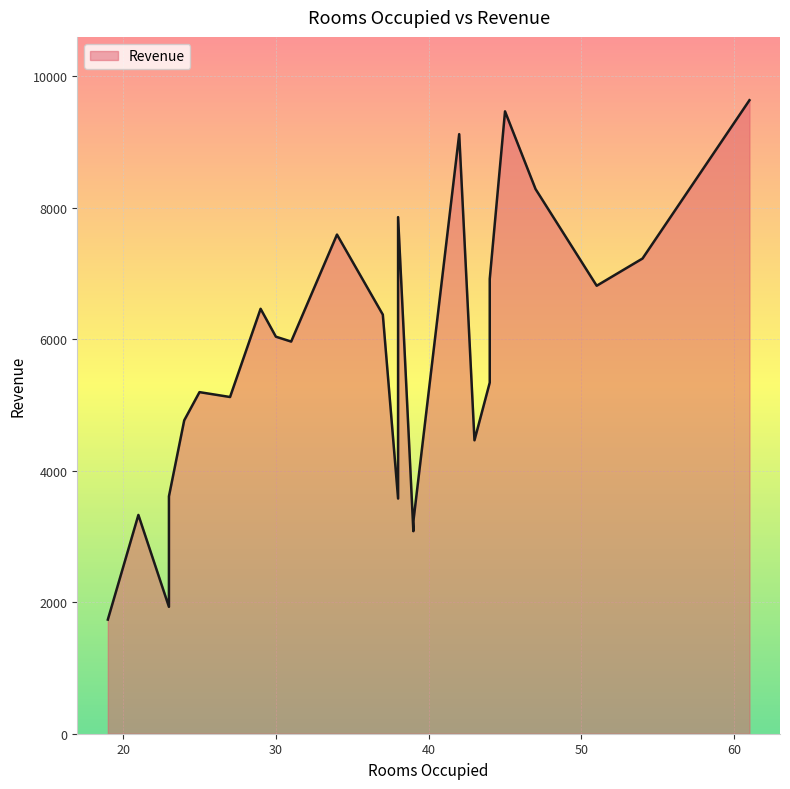

What is the label of the 23rd point from the left?

51